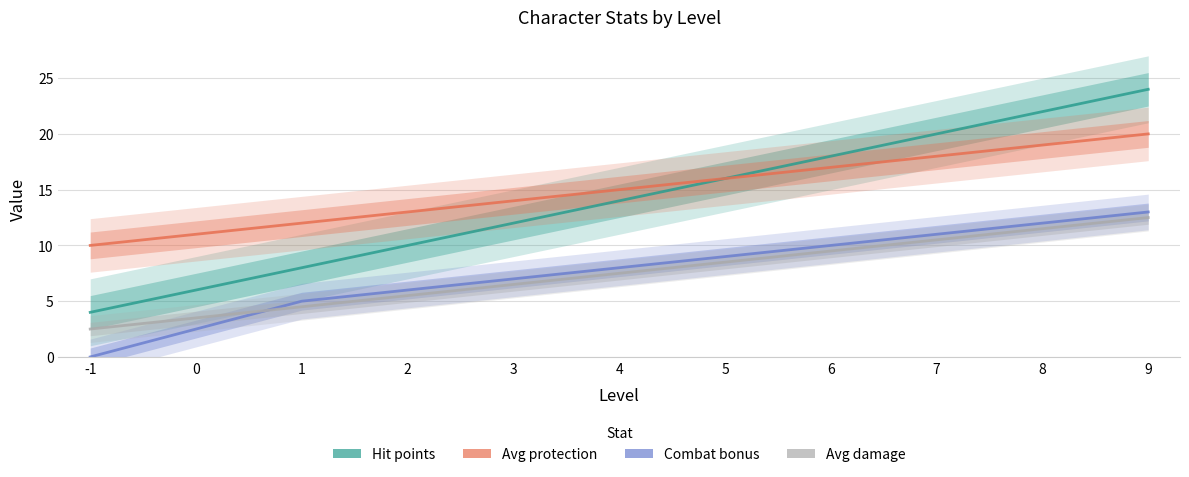

Rank the categories by Combat bonus value from lowest to highest.

-1, 0, 1, 2, 3, 4, 5, 6, 7, 8, 9